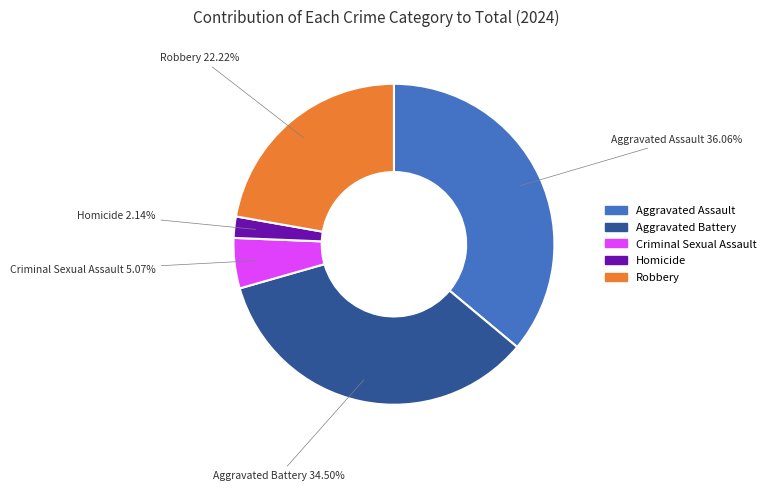

What percentage do Aggravated Assault and Homicide together represent?

38.2%